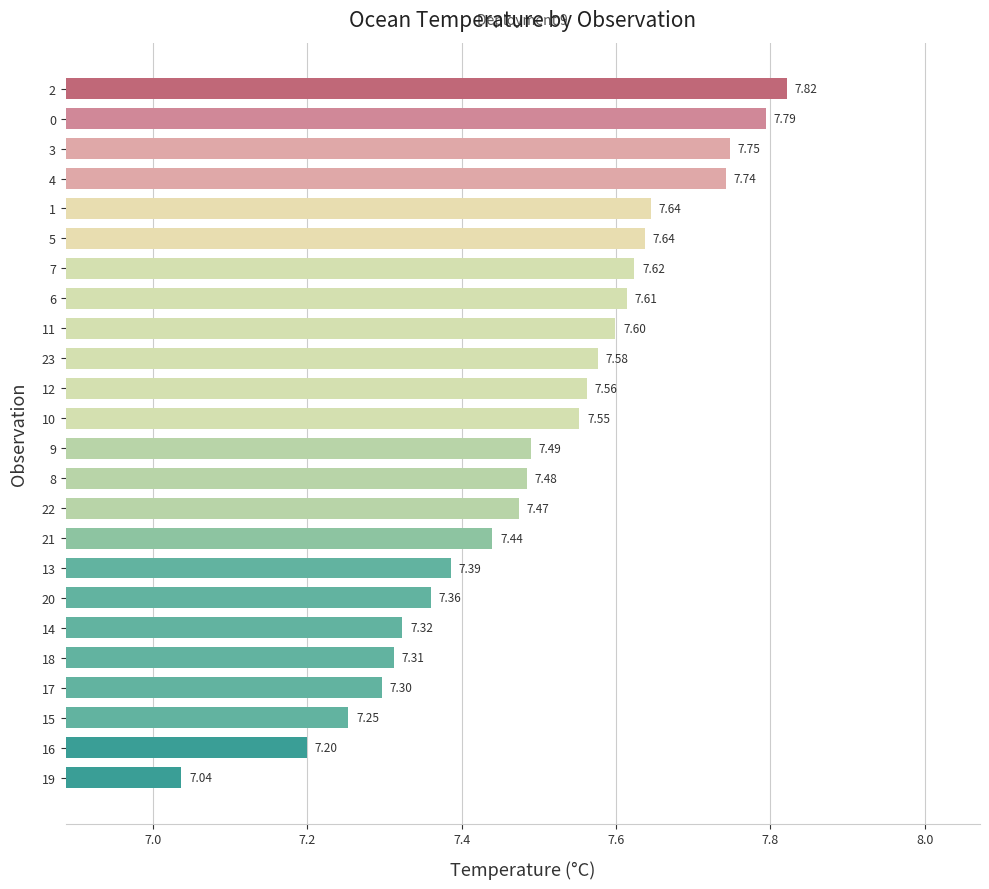

What is the difference between the maximum and second lowest values?

0.6